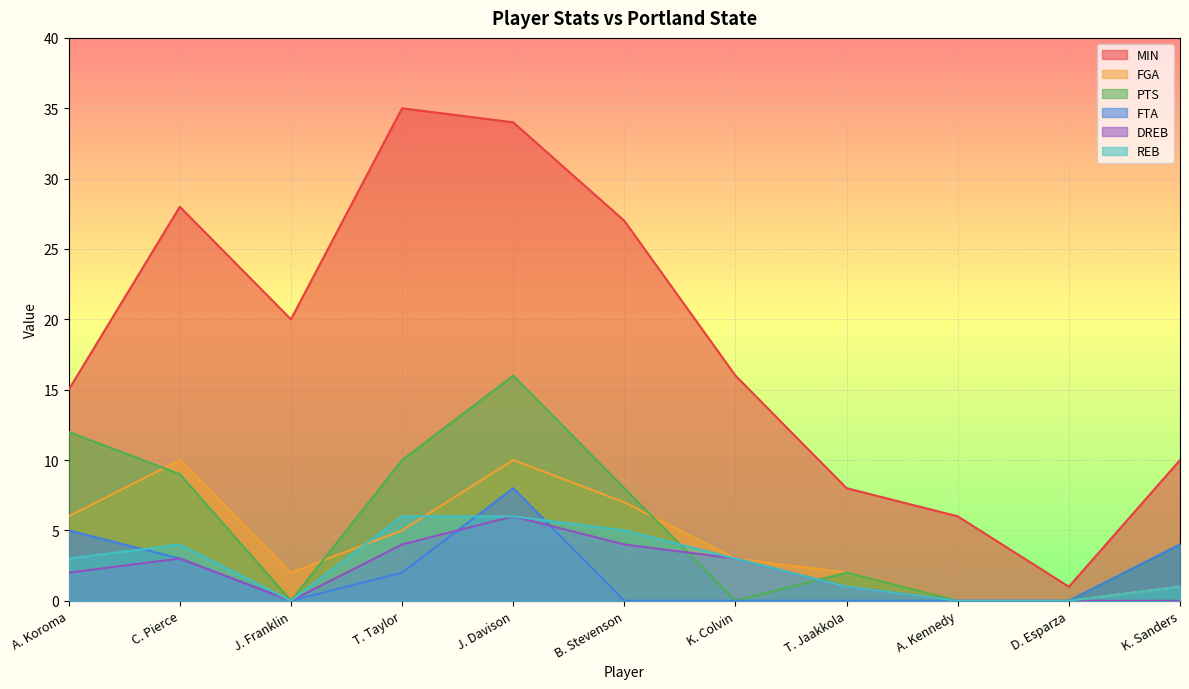

At which category does DREB reach its first local peak?

C. Pierce